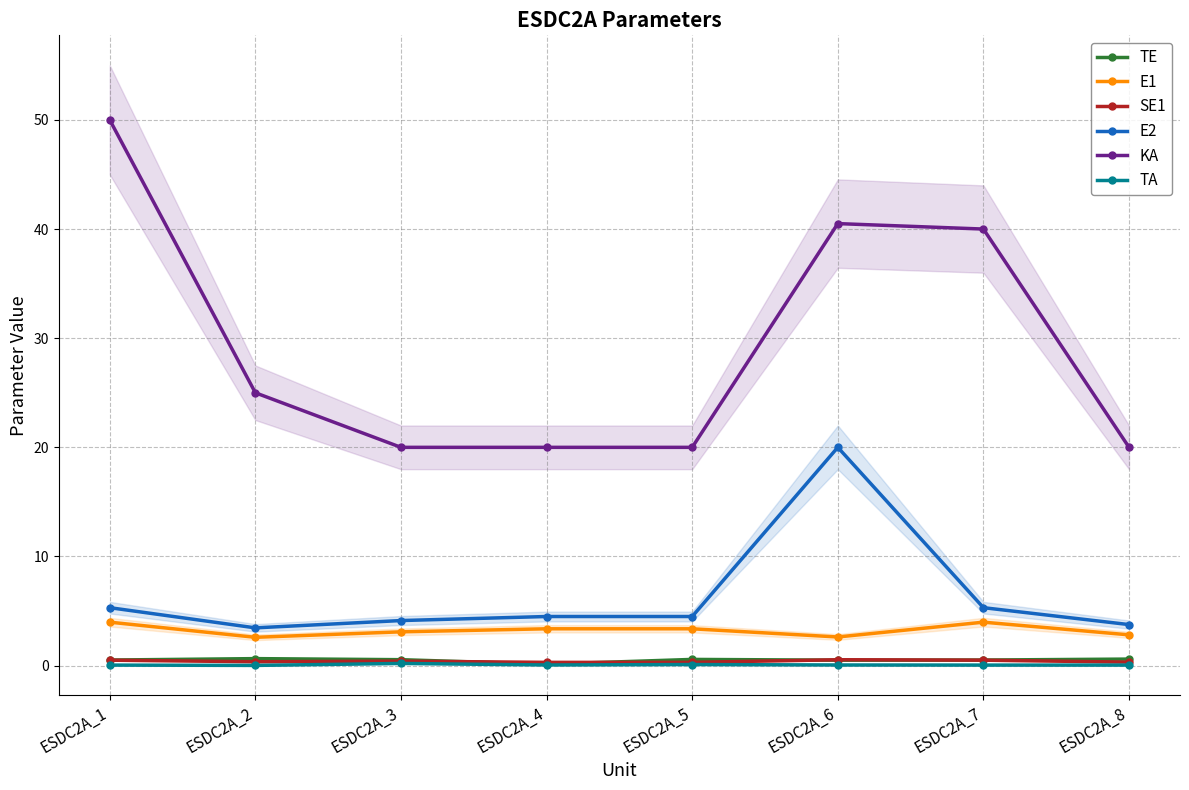

What are all the series names shown in the legend?

TE, E1, SE1, E2, KA, TA